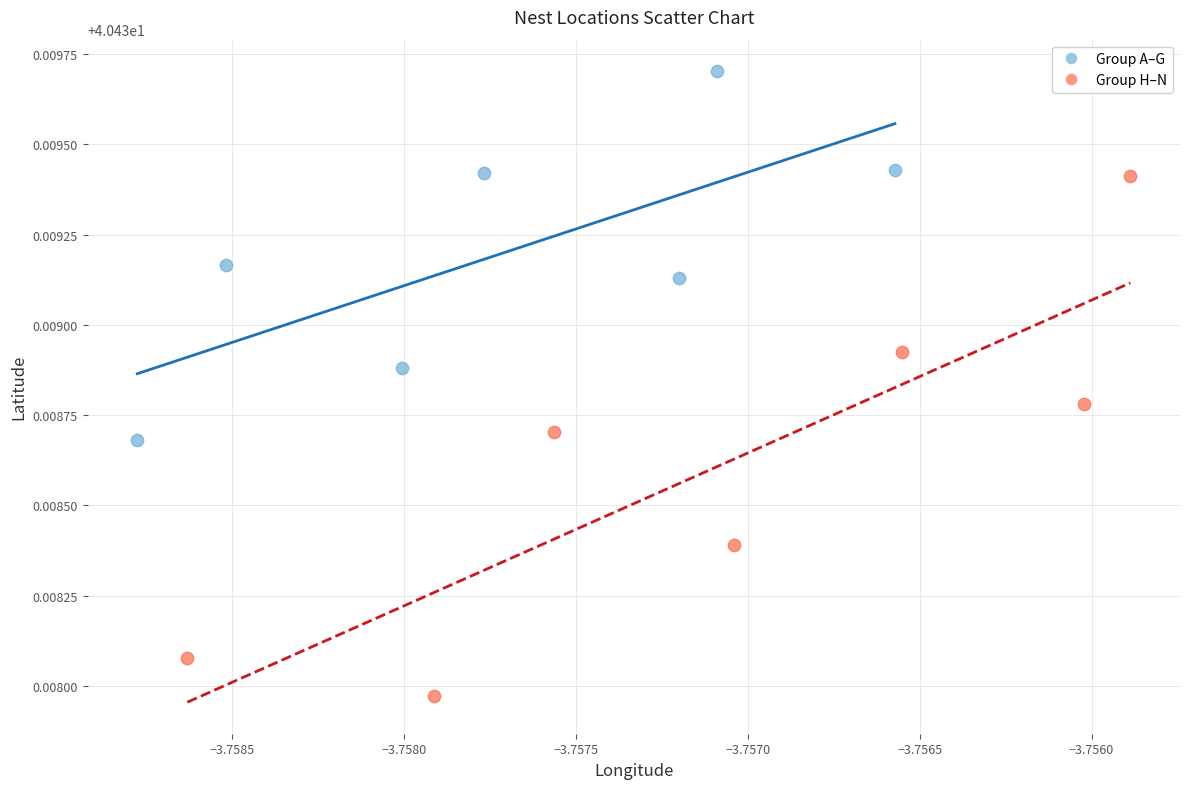

Which series has the widest spread of Y values?

Group H–N